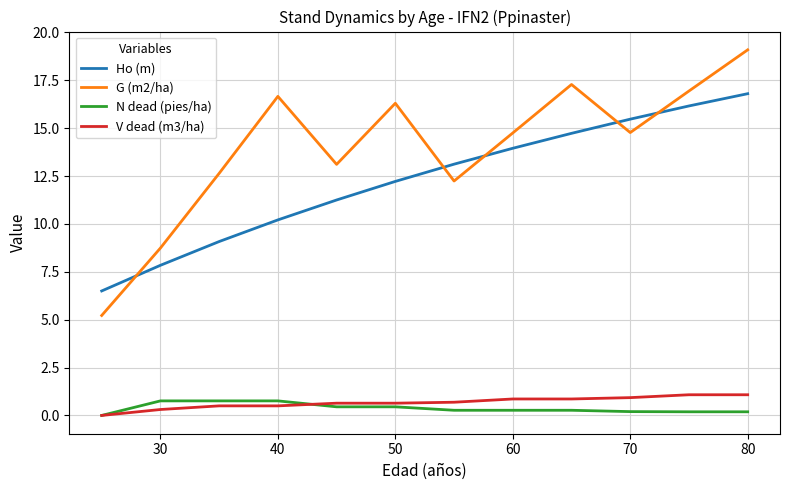

What are all the series names shown in the legend?

Ho (m), G (m2/ha), N dead (pies/ha), V dead (m3/ha)